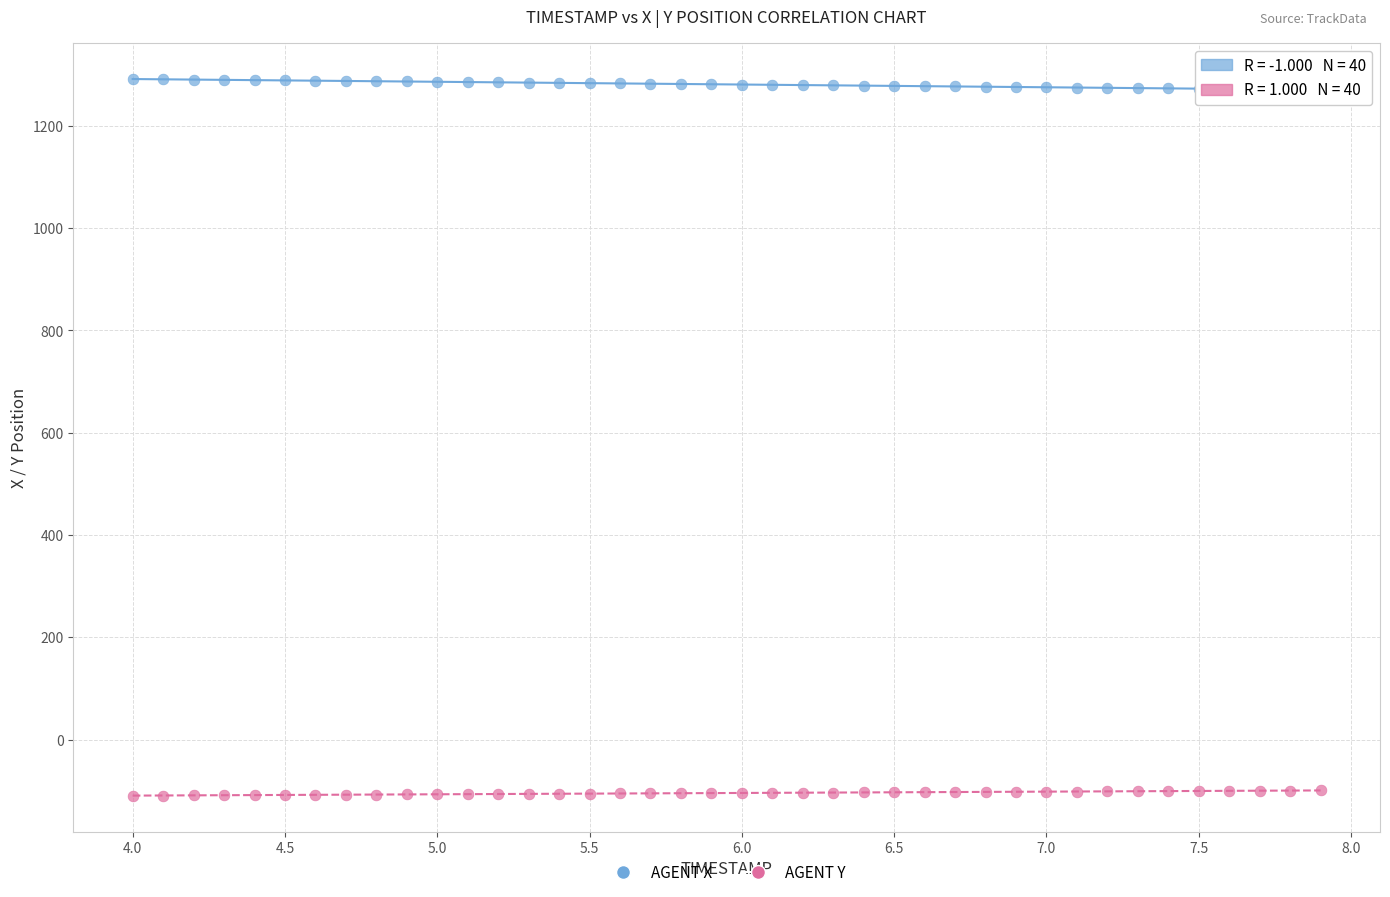

Across all data points, what is the range of Y values (max minus min)?

1401.6